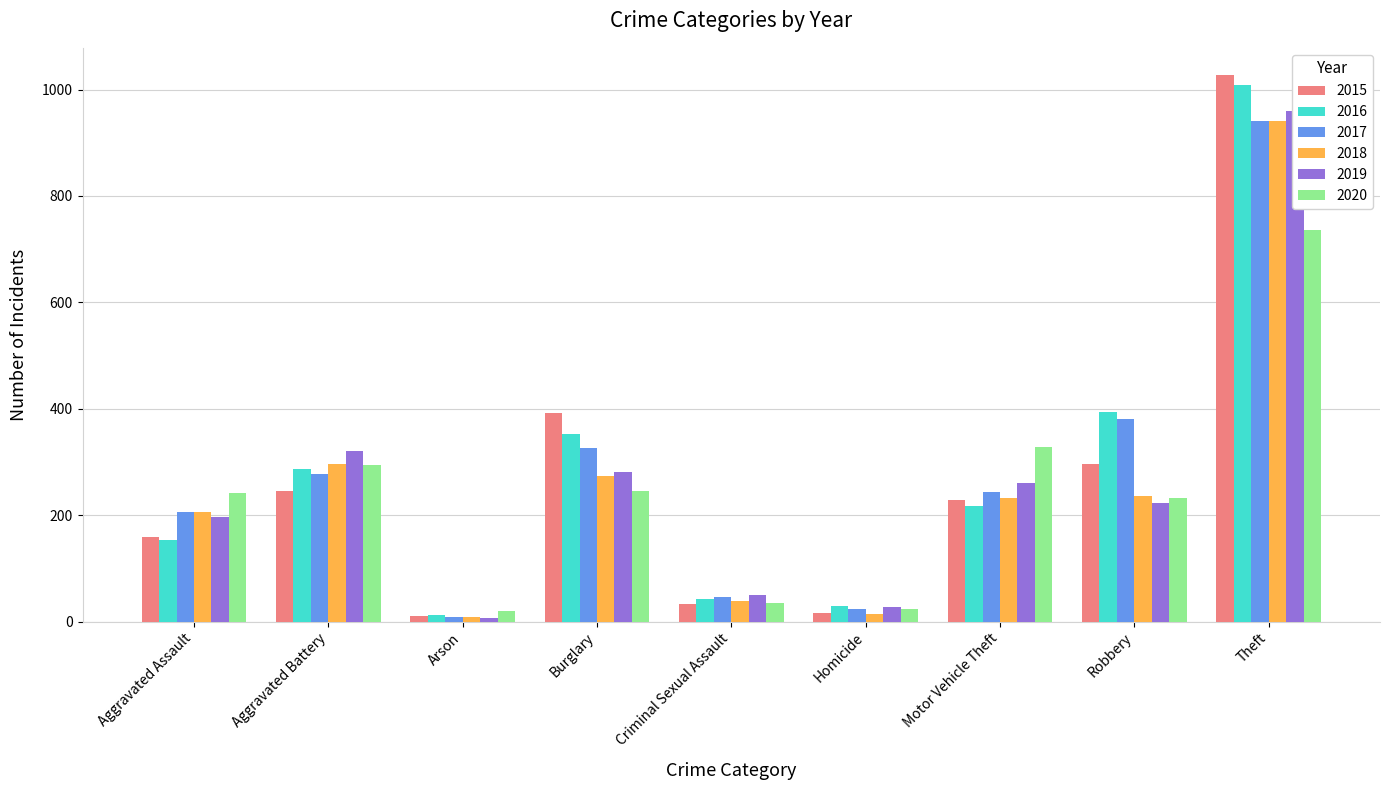

Reading left to right, extract all data points from this chart.

2015: Aggravated Assault=160	Aggravated Battery=246	Arson=11	Burglary=393	Criminal Sexual Assault=34	Homicide=17	Motor Vehicle Theft=228	Robbery=297	Theft=1027
2016: Aggravated Assault=154	Aggravated Battery=288	Arson=13	Burglary=352	Criminal Sexual Assault=43	Homicide=29	Motor Vehicle Theft=218	Robbery=394	Theft=1009
2017: Aggravated Assault=207	Aggravated Battery=277	Arson=9	Burglary=327	Criminal Sexual Assault=47	Homicide=24	Motor Vehicle Theft=243	Robbery=381	Theft=941
2018: Aggravated Assault=206	Aggravated Battery=297	Arson=9	Burglary=273	Criminal Sexual Assault=40	Homicide=15	Motor Vehicle Theft=232	Robbery=237	Theft=941
2019: Aggravated Assault=197	Aggravated Battery=321	Arson=8	Burglary=281	Criminal Sexual Assault=51	Homicide=27	Motor Vehicle Theft=260	Robbery=224	Theft=959
2020: Aggravated Assault=242	Aggravated Battery=294	Arson=20	Burglary=245	Criminal Sexual Assault=36	Homicide=24	Motor Vehicle Theft=328	Robbery=233	Theft=736